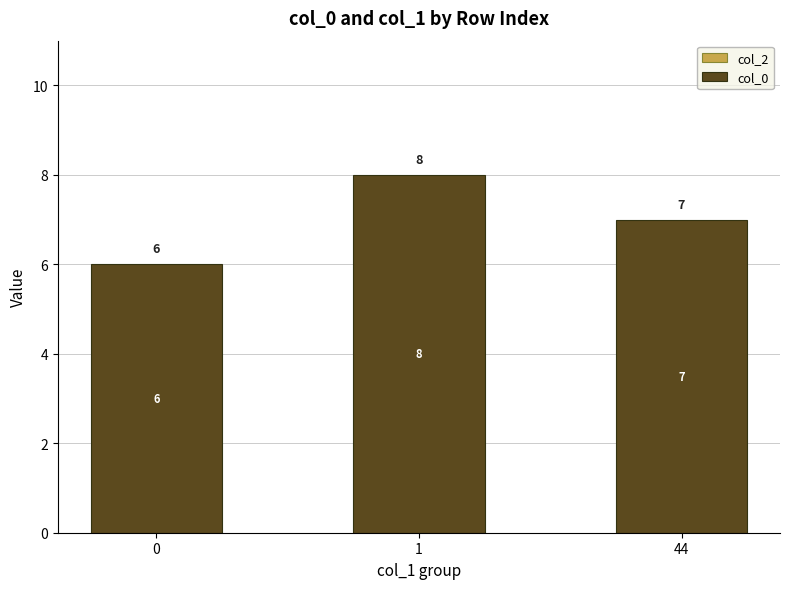

Rank the categories by value from lowest to highest.

0, 44, 1